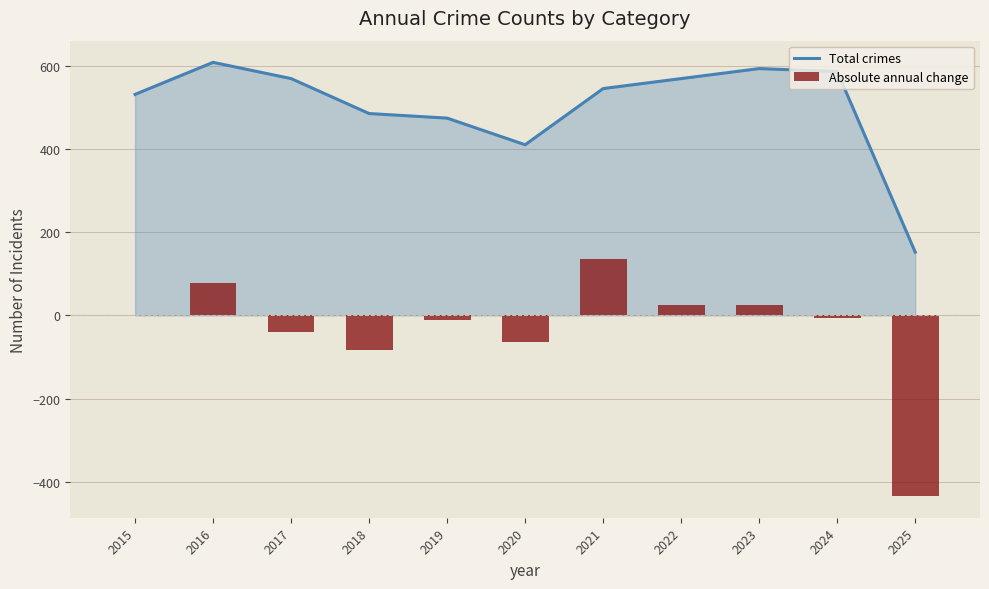

Which label corresponds to the smallest value in the chart?

2025